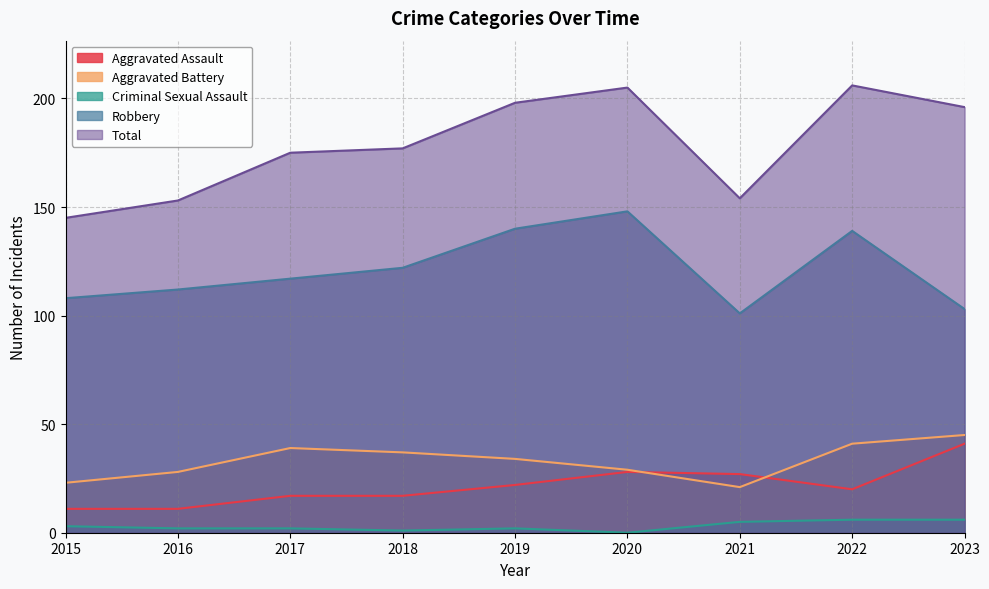

What is the total value across all series at 2017?

350